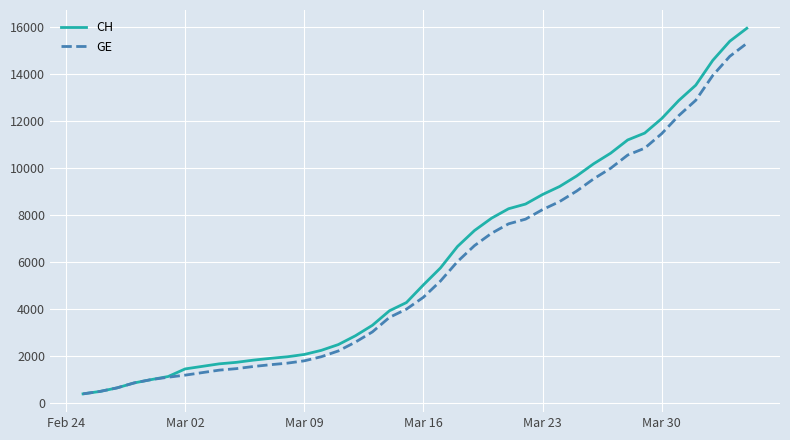

What is the maximum value shown in the chart?

15926